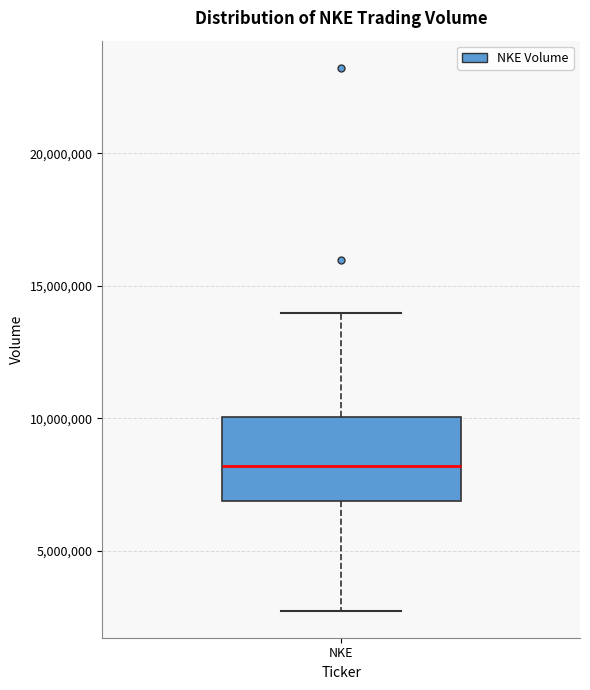

Where does the median line of the box for NKE sit on the y-axis? The values are not printed on the chart, so give them approximately, as read against the axis.

8000000